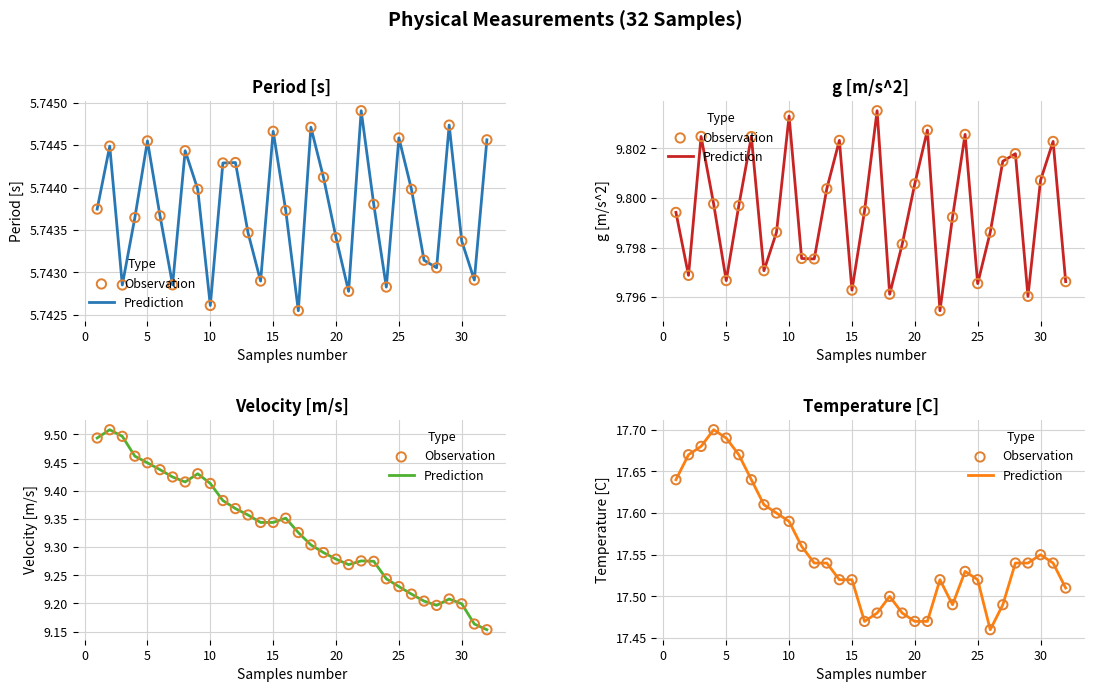

Which series reaches the maximum Y coordinate?

Temperature [C]